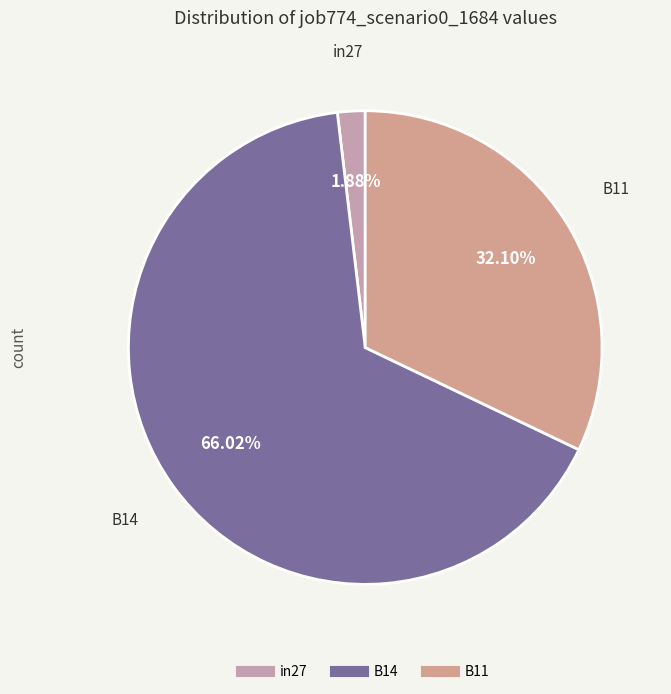

What is the majority slice?

B14